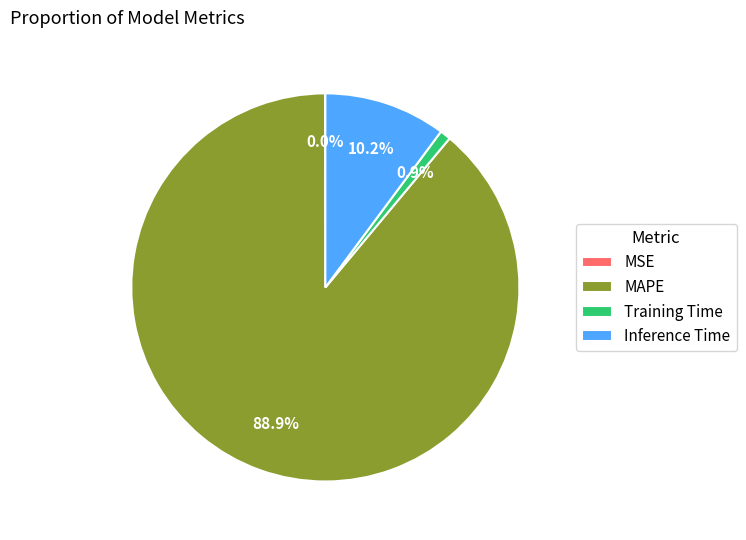

What portion of the pie excludes Inference Time?

89.8%